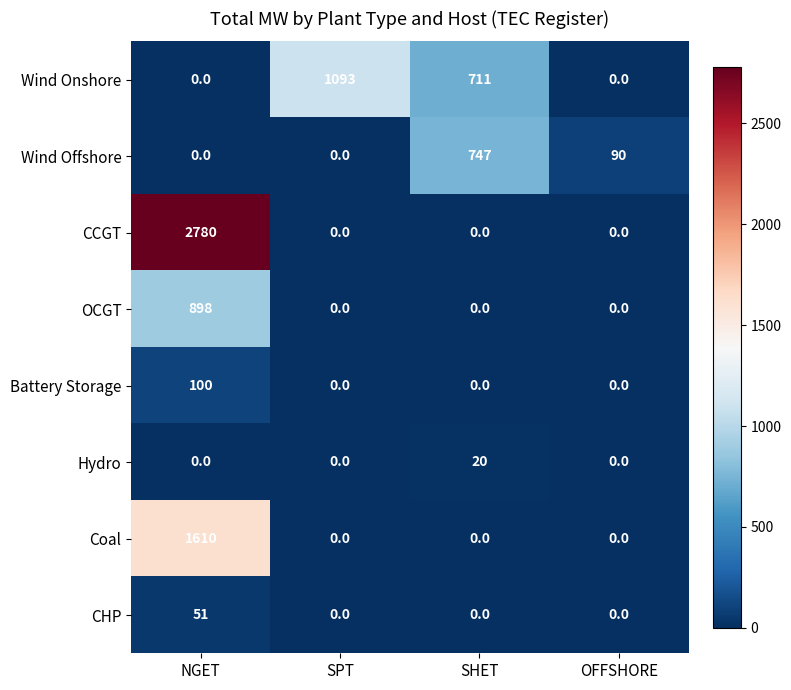

How many data points in Hydro are above 0?

1